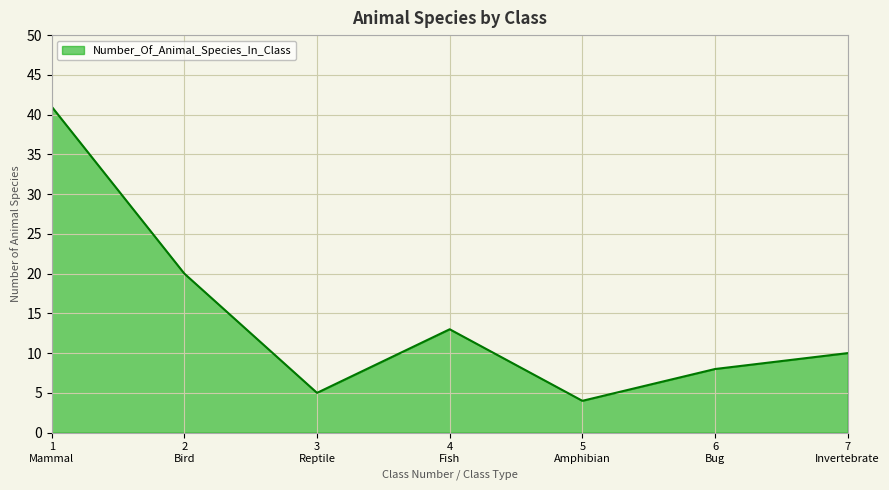

Does the chart have visible grid lines?

Yes